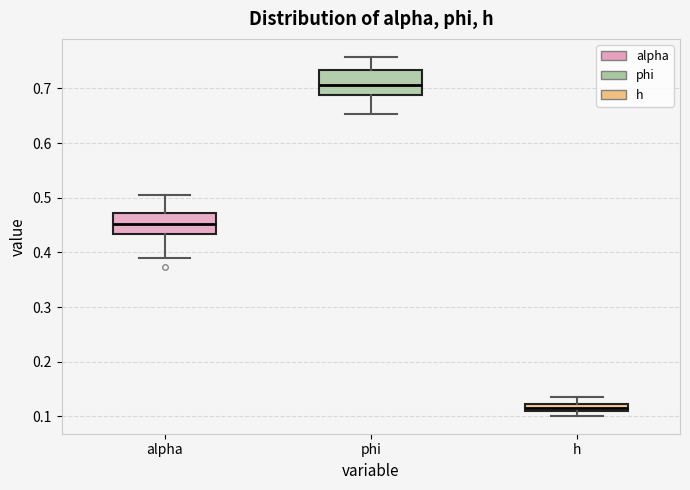

Which box has the lowest median line?

h